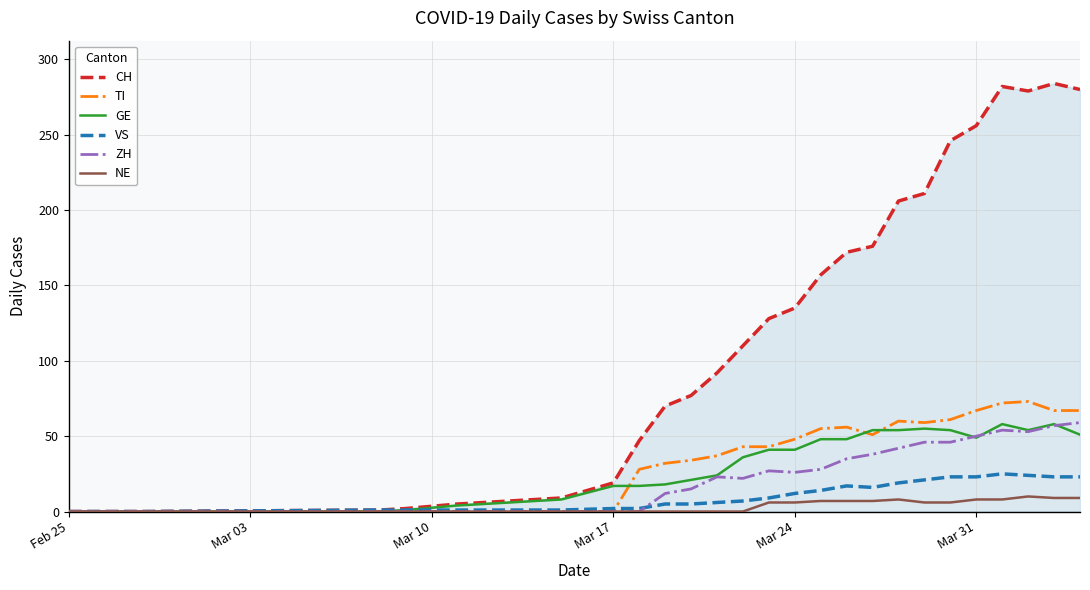

Which series has the largest total across all categories?

CH